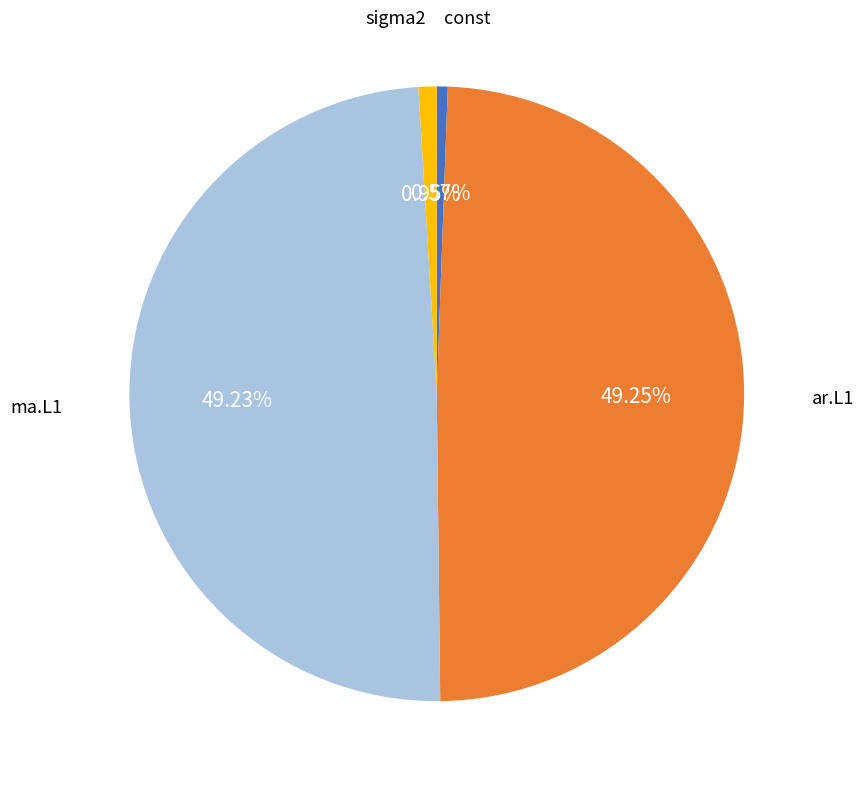

Does any single category account for the majority?

No